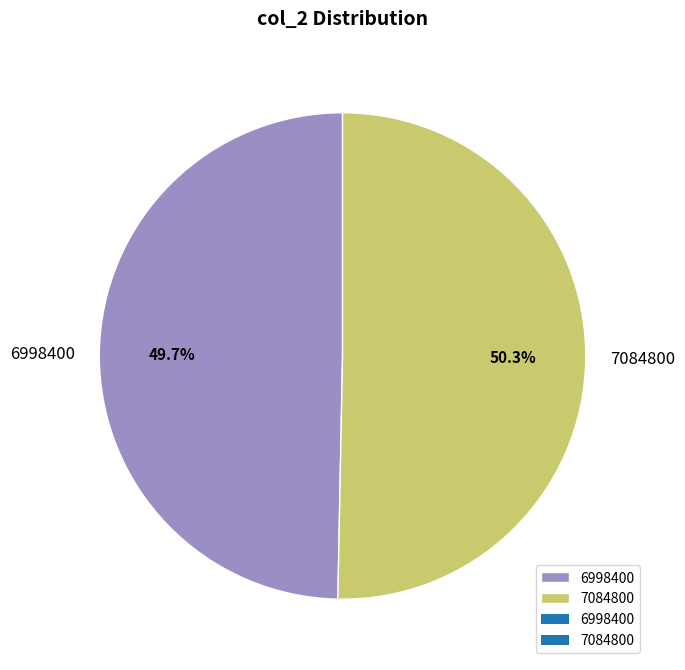

To the nearest percent, what percentage of the pie is 6998400?

50%